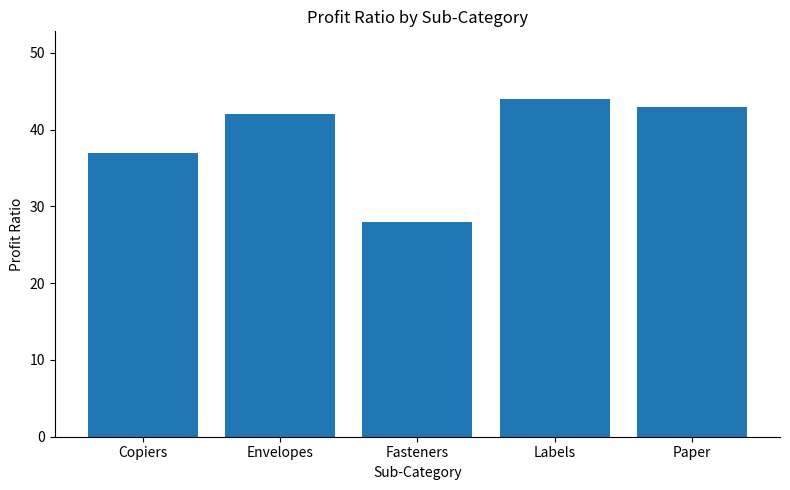

Which label corresponds to the largest value in the chart?

Labels